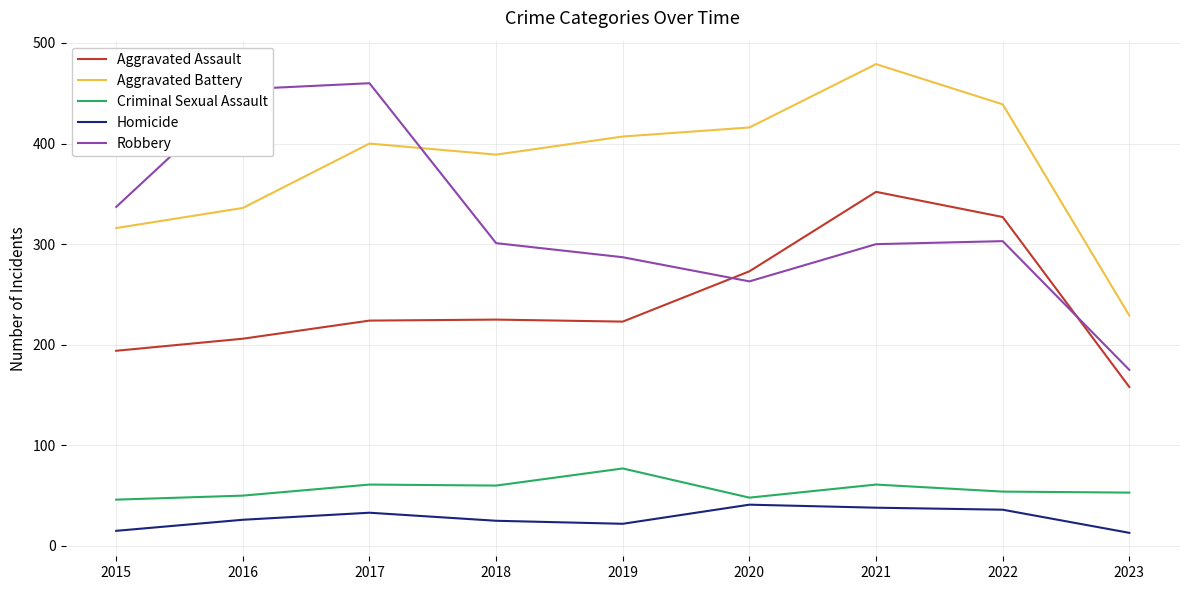

True or false: Aggravated Battery and Homicide intersect in this chart.

False